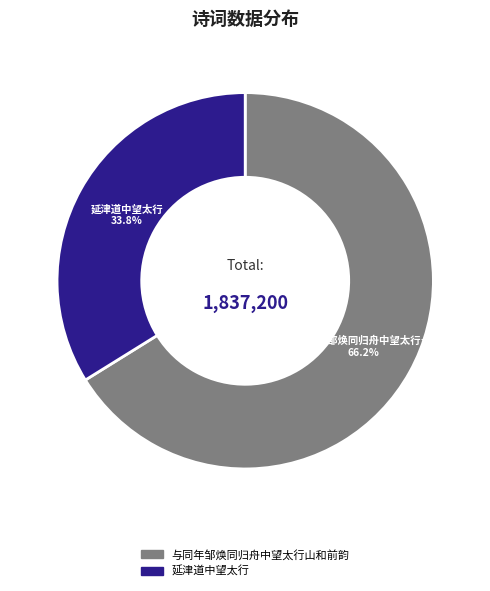

Which has a higher value, 与同年邹焕同归舟中望太行山和前韵 or 延津道中望太行?

与同年邹焕同归舟中望太行山和前韵